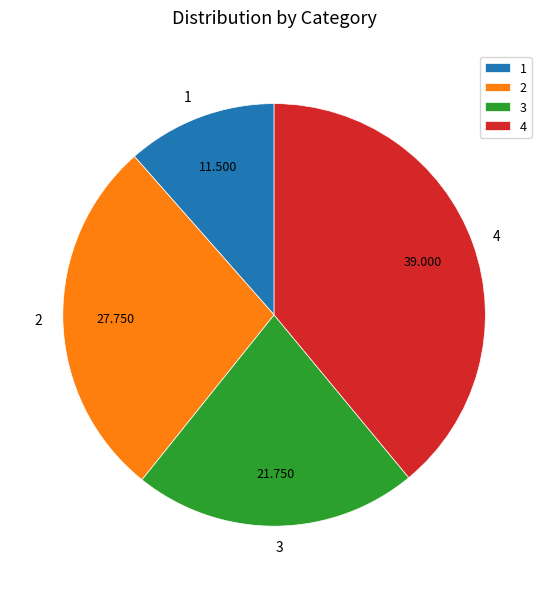

Which has a higher value, 1 or 3?

3